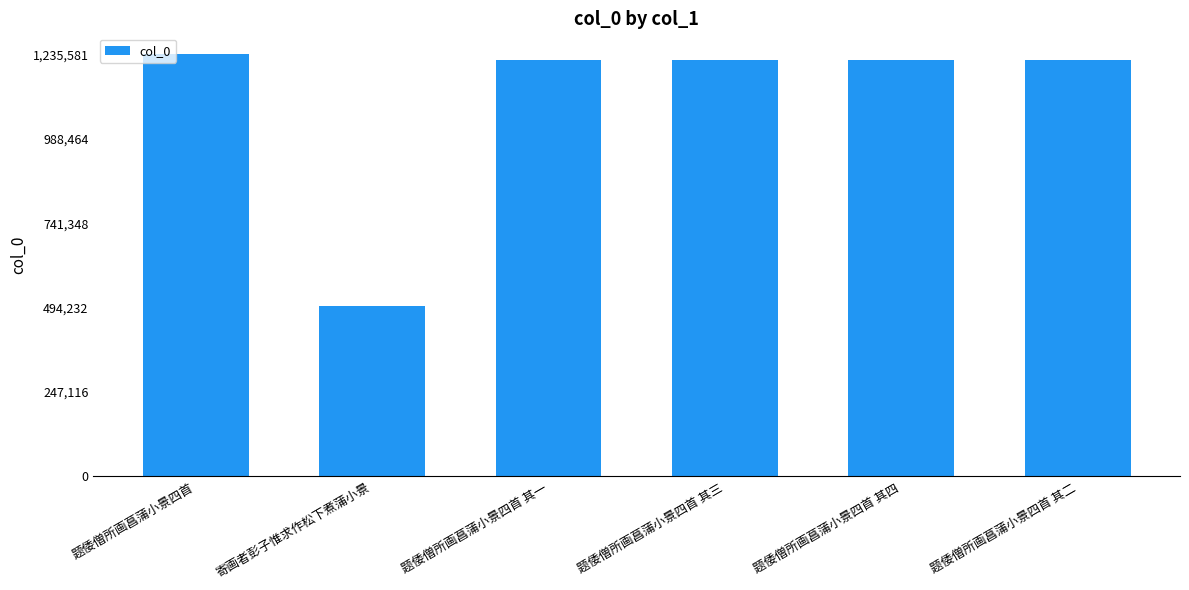

At which label does the data first exceed 1219030?

题倭僧所画菖蒲小景四首